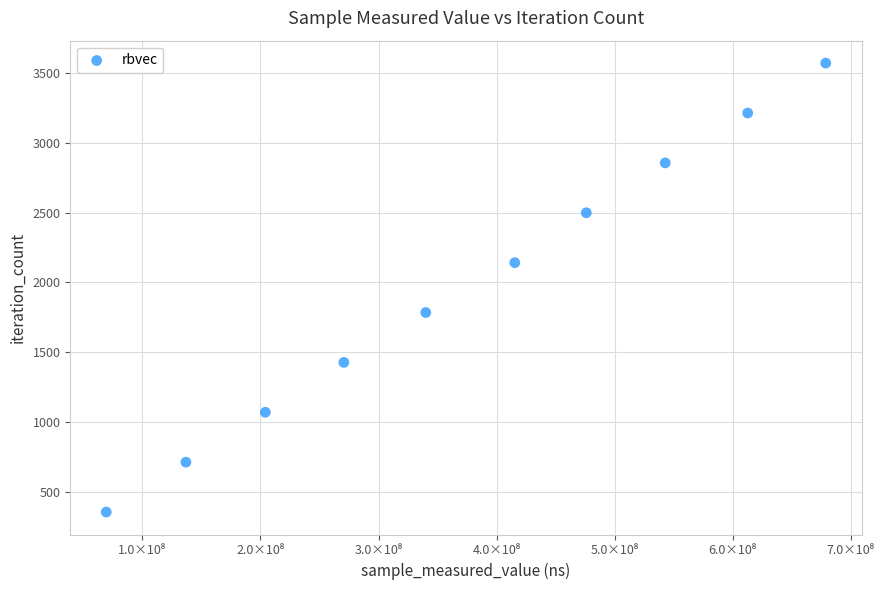

What is the range of X values (max minus min)?

609677936